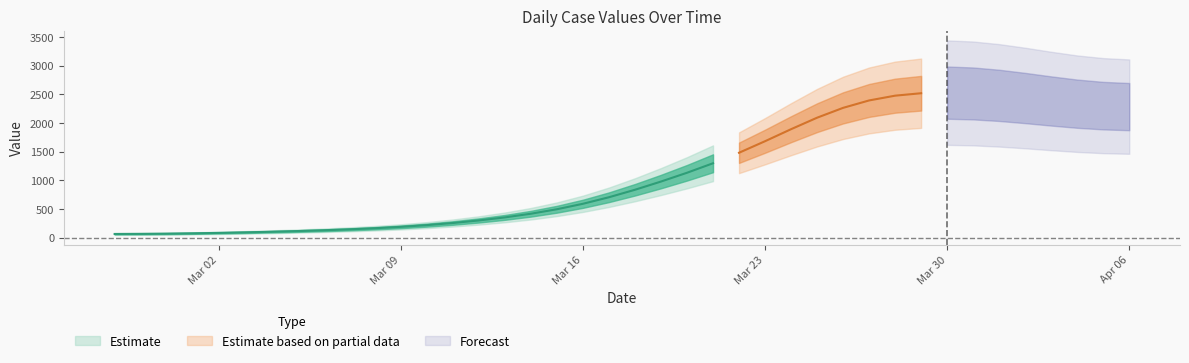

At which label is the value closest to 1350?

2020-03-22